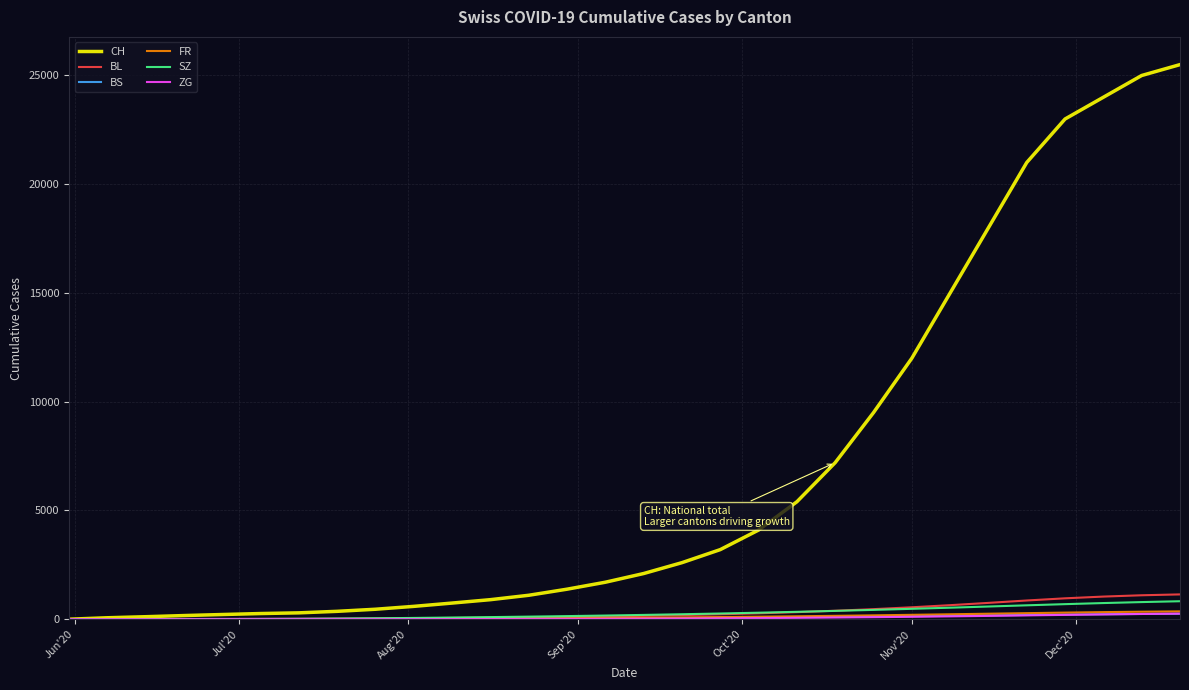

How many series are shown in this chart?

6